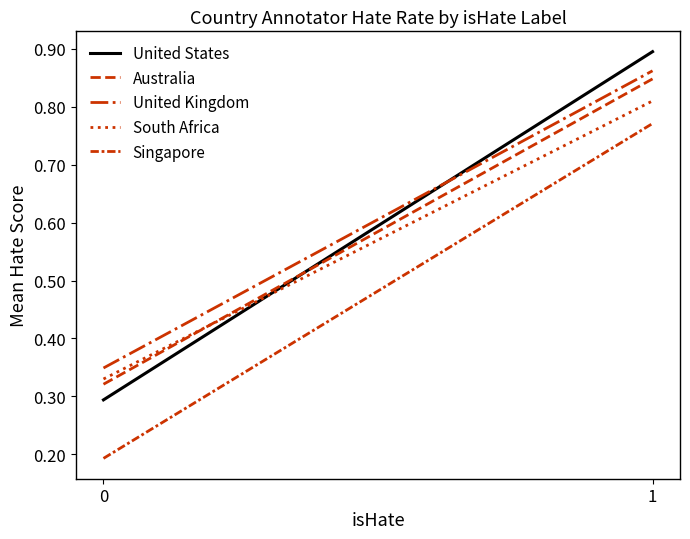

Which series has the largest total across all categories?

United Kingdom